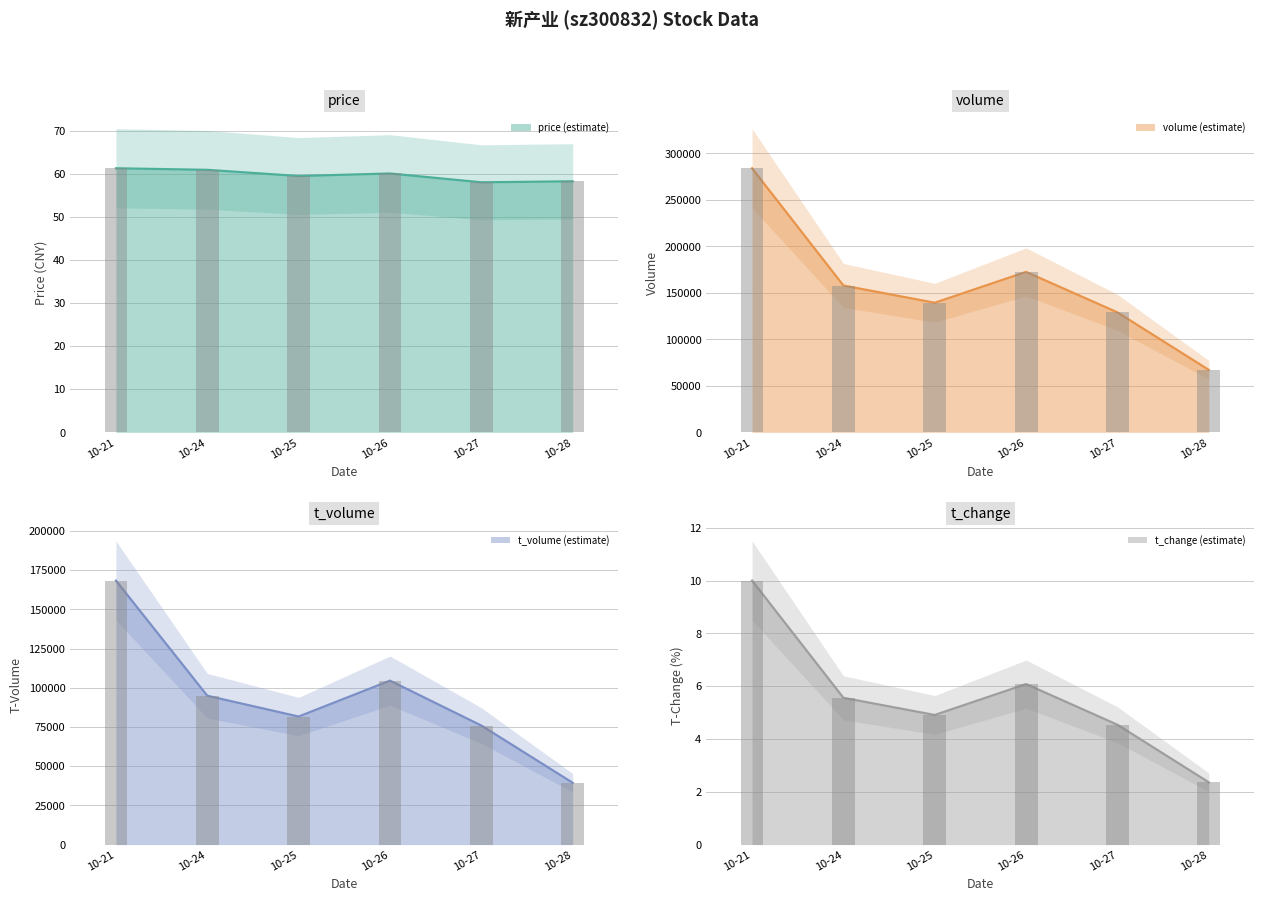

What is the spread (max minus min) of values at 10-25?

139310.1